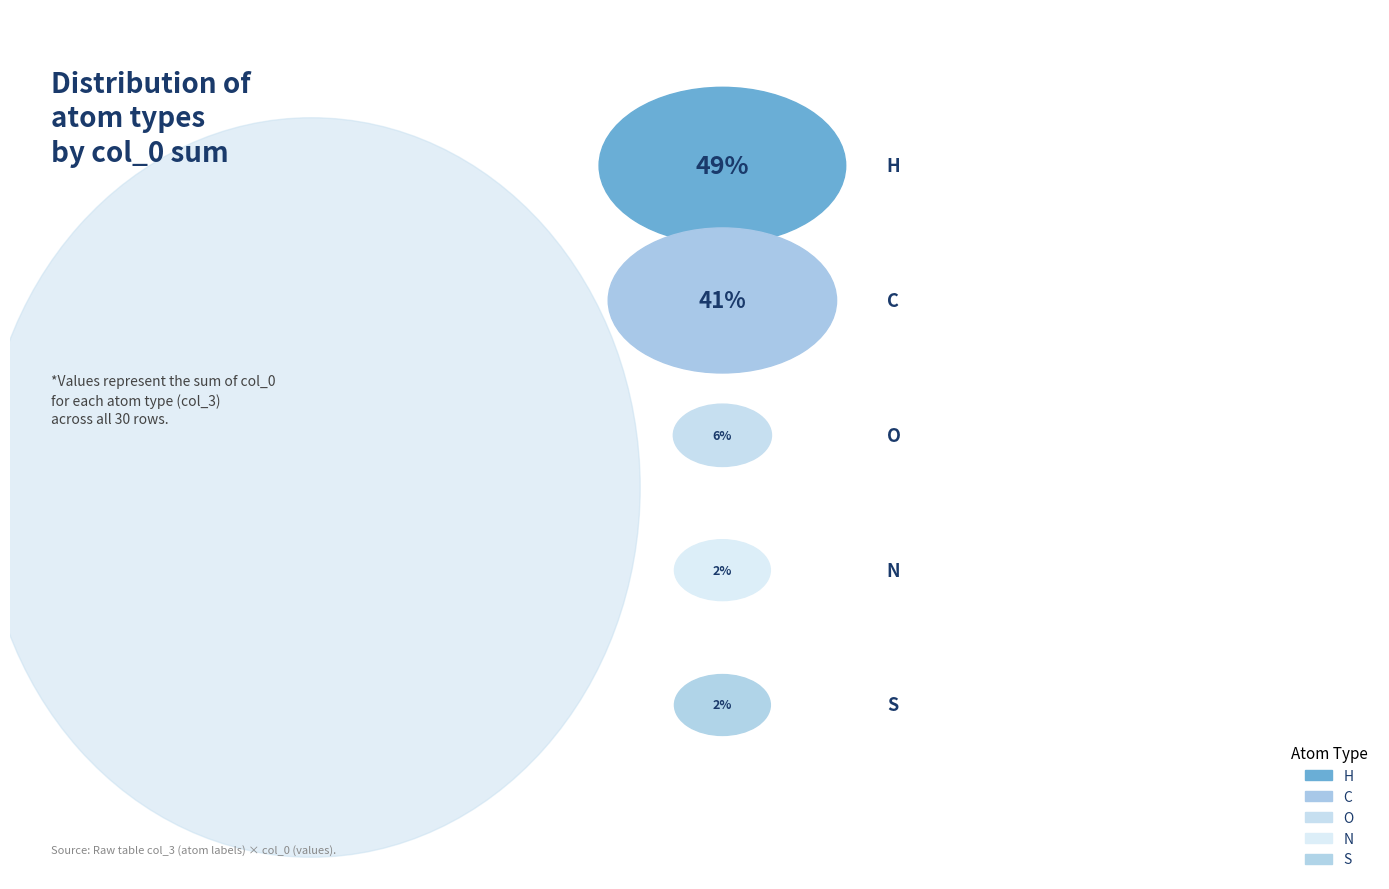

How many slices are in this pie chart?

5